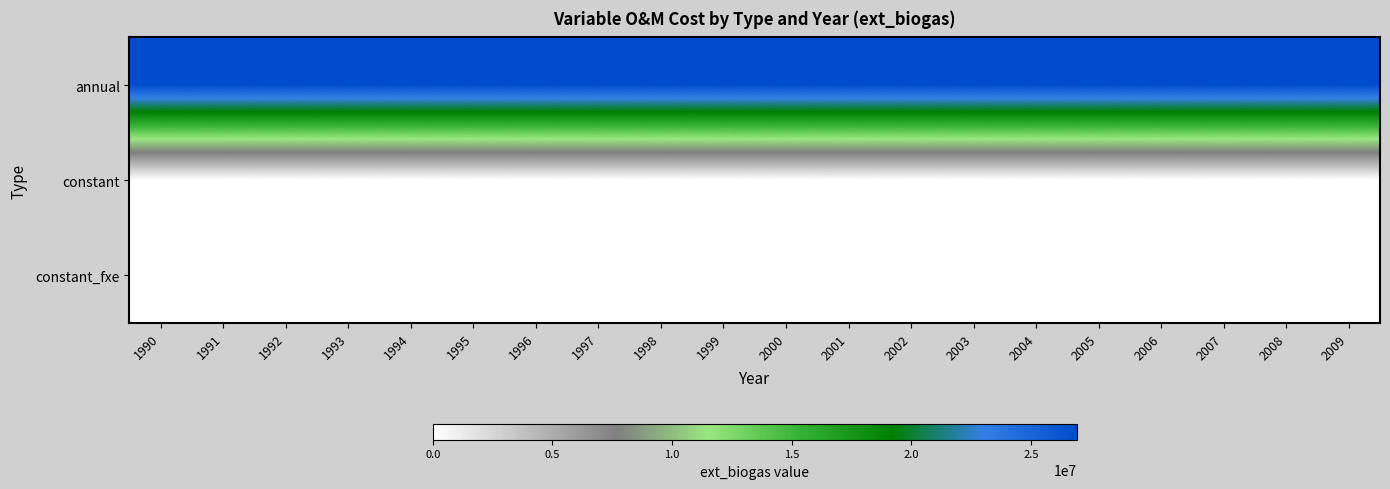

Reading left to right, extract all data points from this chart.

annual: 1990=26907448.4	1991=26907448.4	1992=26907448.4	1993=26907448.4	1994=26907448.4	1995=26907448.4	1996=26907448.4	1997=26907448.4	1998=26907448.4	1999=26907448.4	2000=26907448.4	2001=26907448.4	2002=26907448.4	2003=26907448.4	2004=26907448.4	2005=26907448.4	2006=26907448.4	2007=26907448.4	2008=26907448.4	2009=26907448.4
constant: 1990=1.5	1991=0.0	1992=0.0	1993=0.0	1994=0.0	1995=0.0	1996=0.0	1997=0.0	1998=0.0	1999=0.0	2000=0.0	2001=0.0	2002=0.0	2003=0.0	2004=0.0	2005=0.0	2006=0.0	2007=0.0	2008=0.0	2009=0.0
constant_fxe: 1990=1.0	1991=0.0	1992=0.0	1993=0.0	1994=0.0	1995=0.0	1996=0.0	1997=0.0	1998=0.0	1999=0.0	2000=0.0	2001=0.0	2002=0.0	2003=0.0	2004=0.0	2005=0.0	2006=0.0	2007=0.0	2008=0.0	2009=0.0